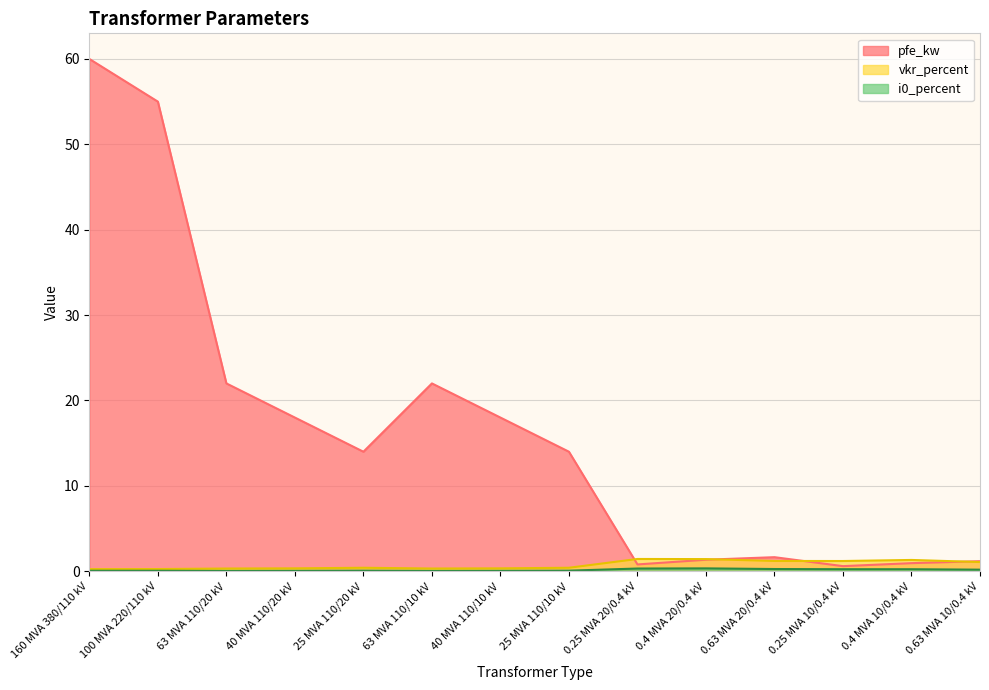

True or false: i0_percent has a value of 0.1 at 0.4 MVA 10/0.4 kV.

False